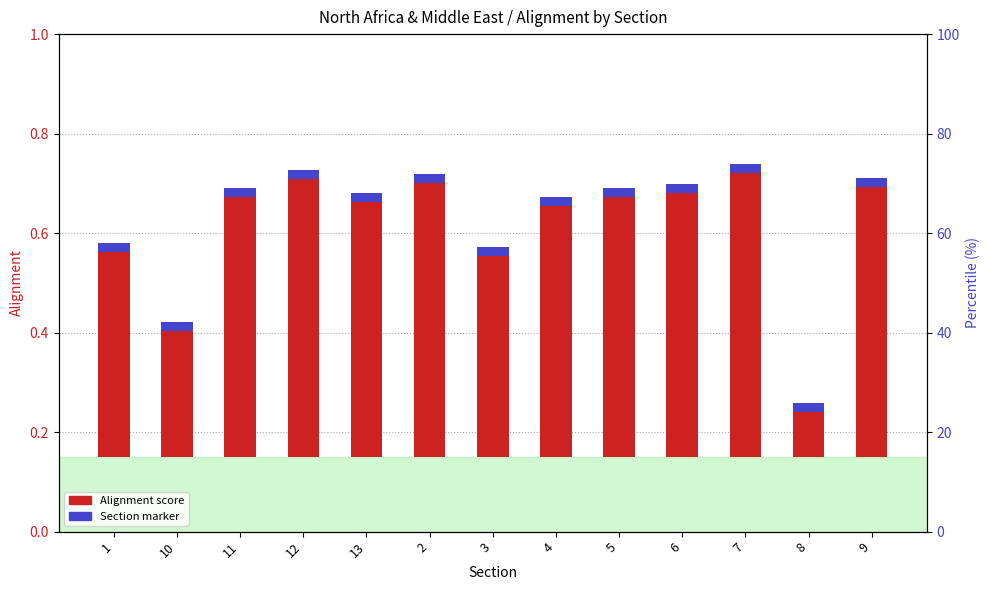

List the labels in order of Section avg marker value, largest first.

1, 10, 11, 12, 13, 2, 3, 4, 5, 6, 7, 8, 9